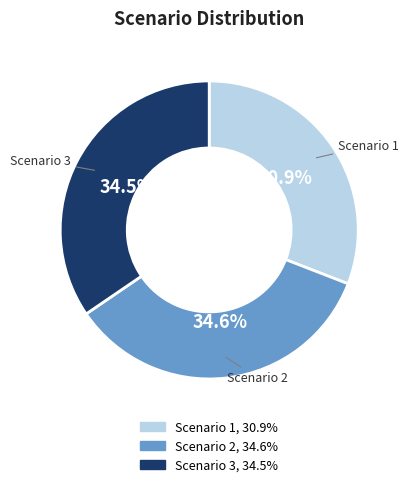

To the nearest percent, what portion does Scenario 1 represent?

31%